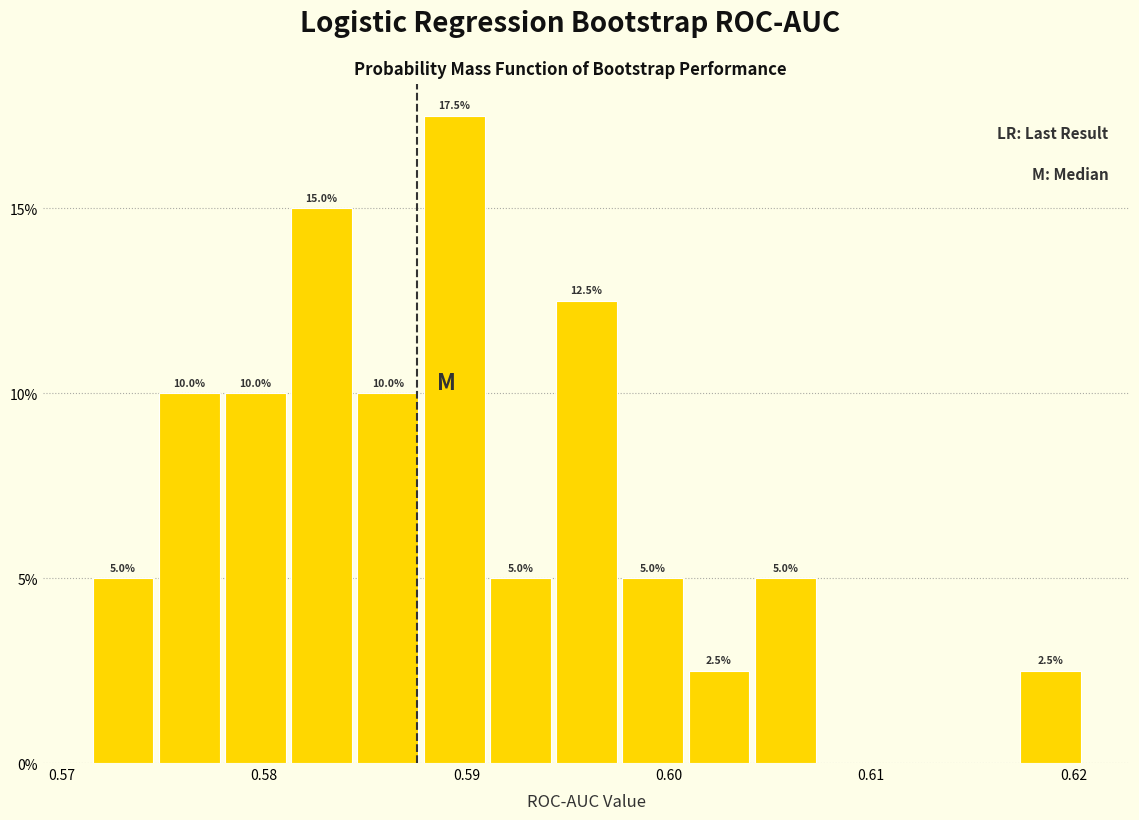

Around what value on the x-axis is the tallest bar? Give the approximate position of its centre, as read against the axis.

0.589